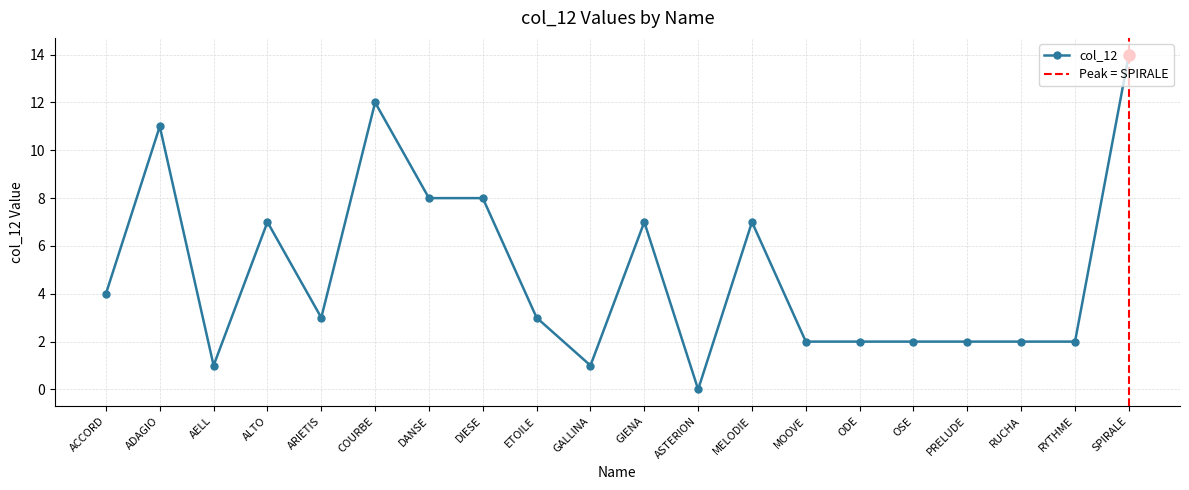

List the labels in order of value, smallest first.

ASTERION, AELL, GALLINA, MOOVE, ODE, OSE, PRELUDE, RUCHA, RYTHME, ARIETIS, ETOILE, ACCORD, ALTO, GIENA, MELODIE, DANSE, DIESE, ADAGIO, COURBE, SPIRALE